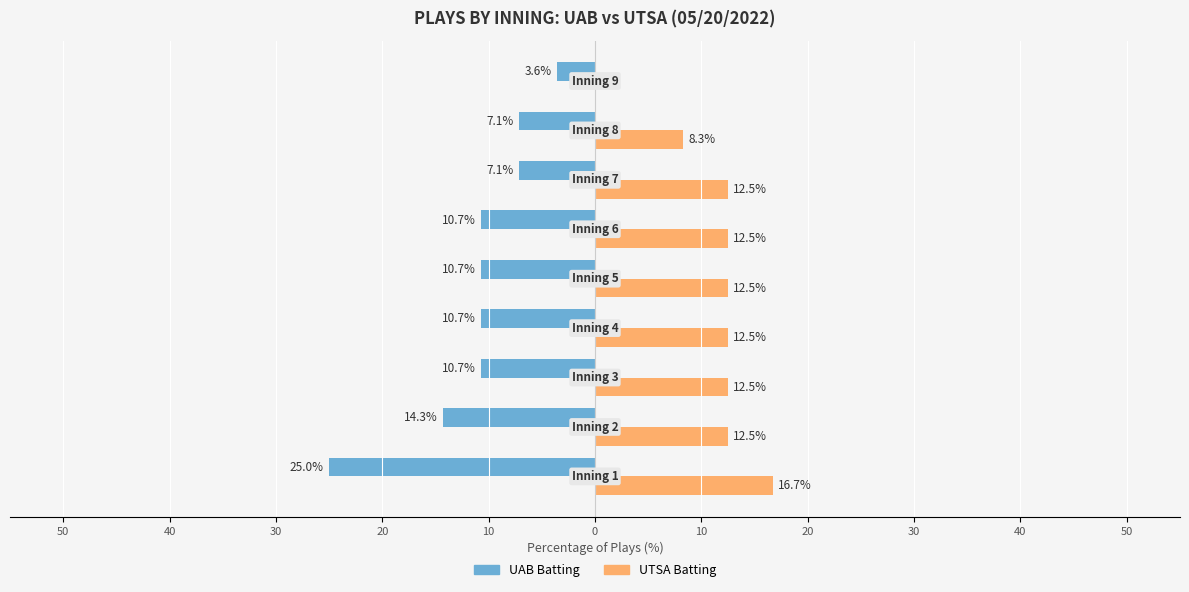

What are all the series names shown in the legend?

UAB Batting, UTSA Batting